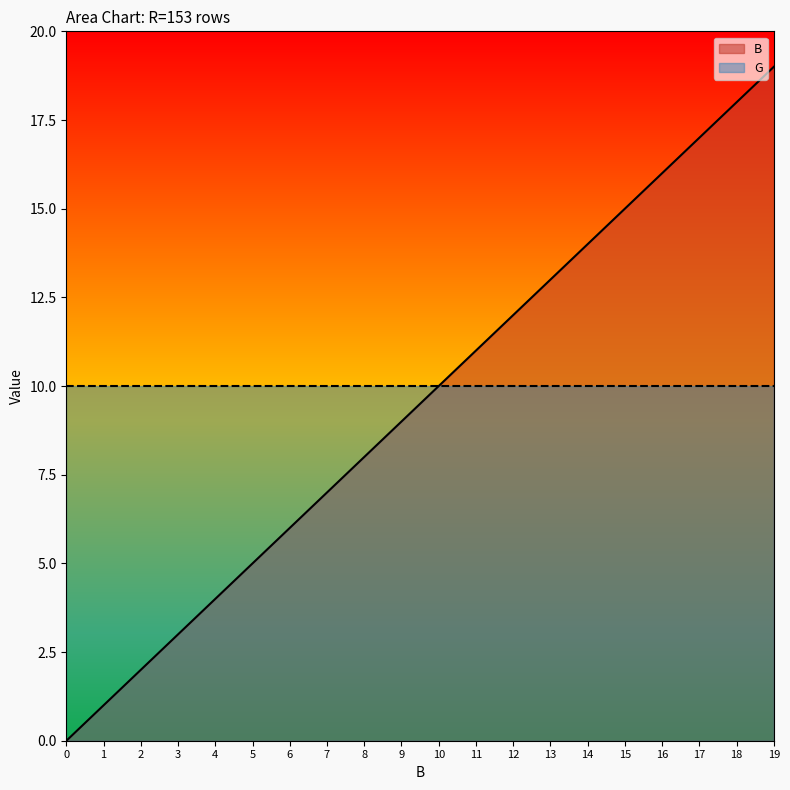

What is the change in value from 12 to 14?

+2